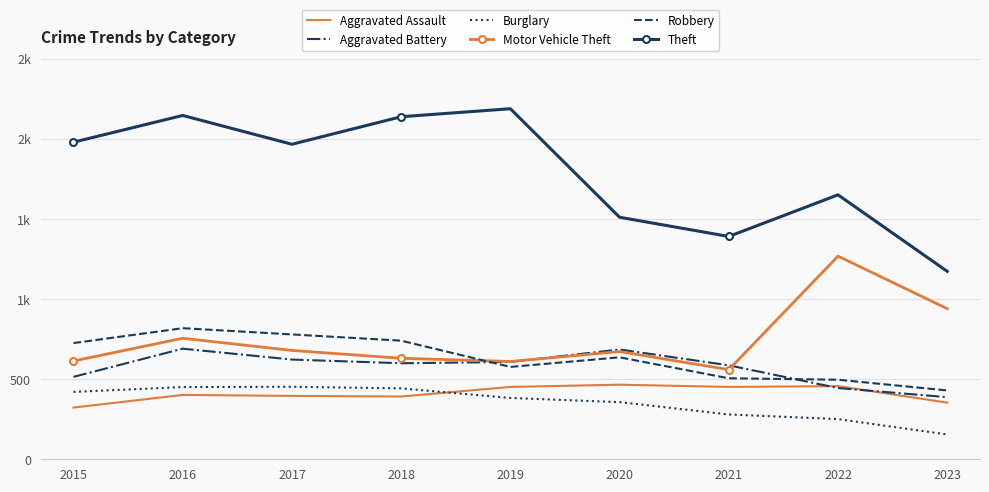

What is the maximum value for Motor Vehicle Theft?

1269